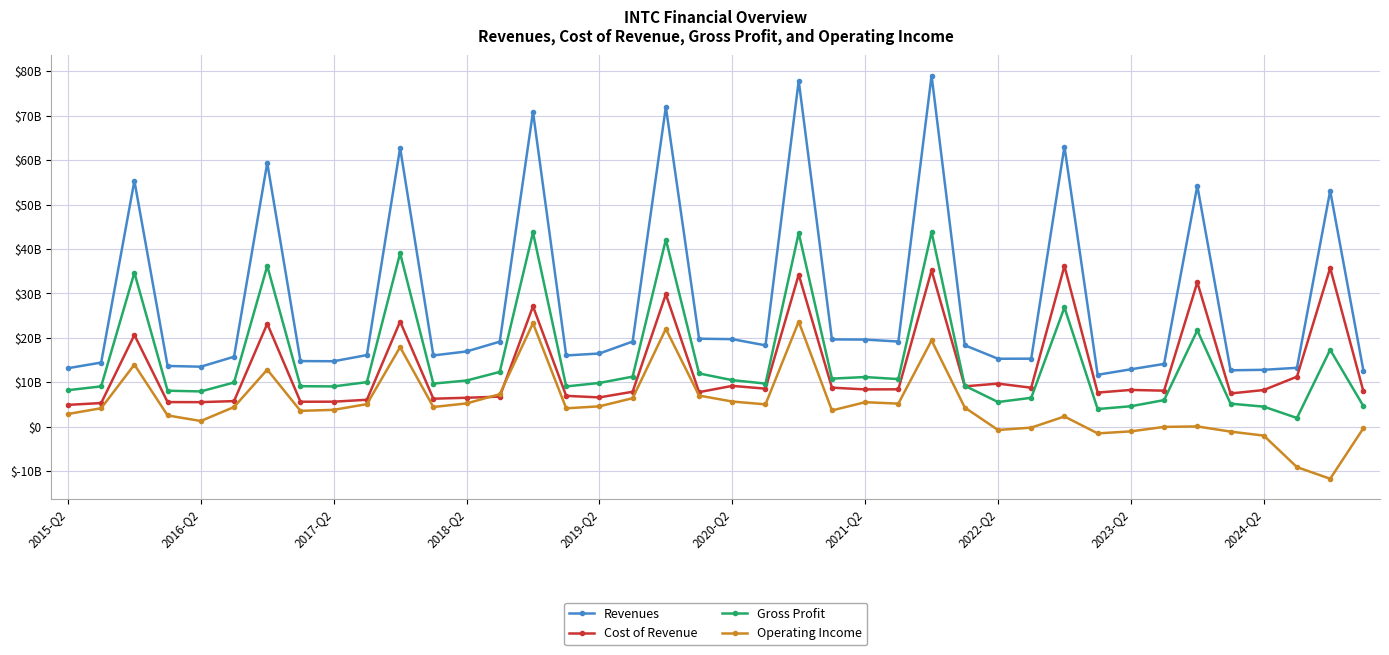

Is this an area chart (filled region under the line)?

No